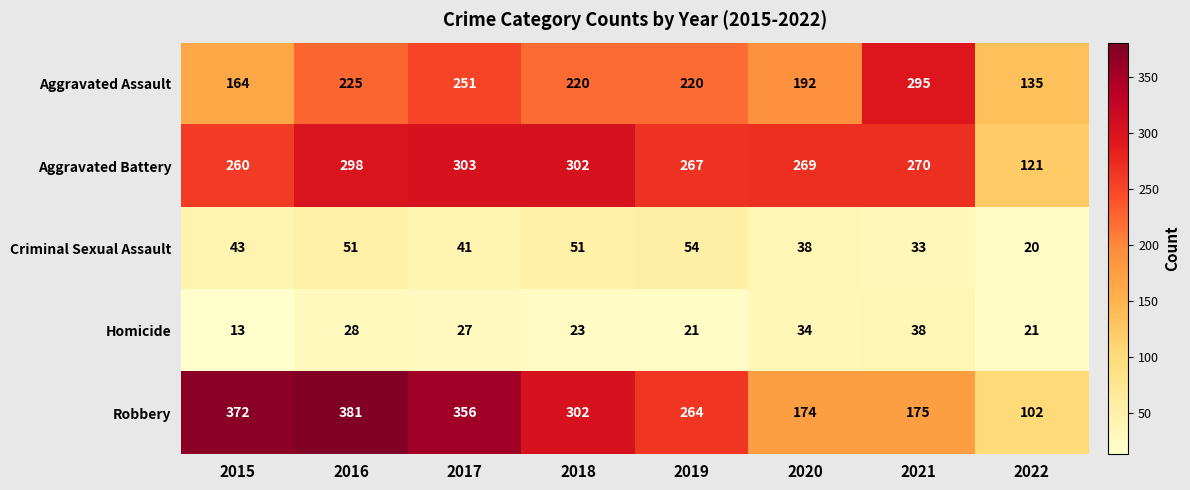

What is the average value of the Aggravated Battery series?

261